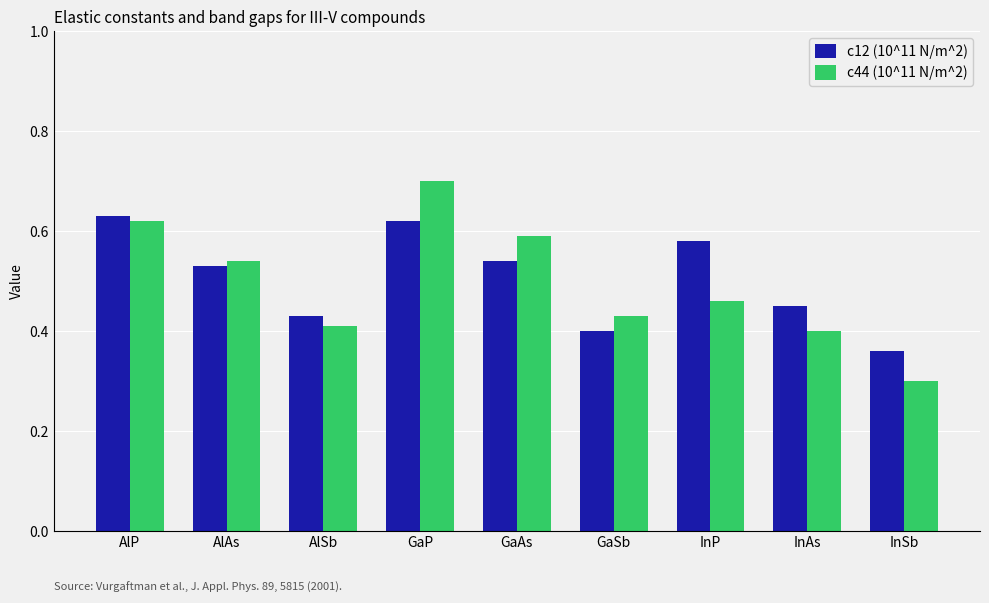

Count the c44 (10^11 N/m^2) values in the range 0 to 1.

9